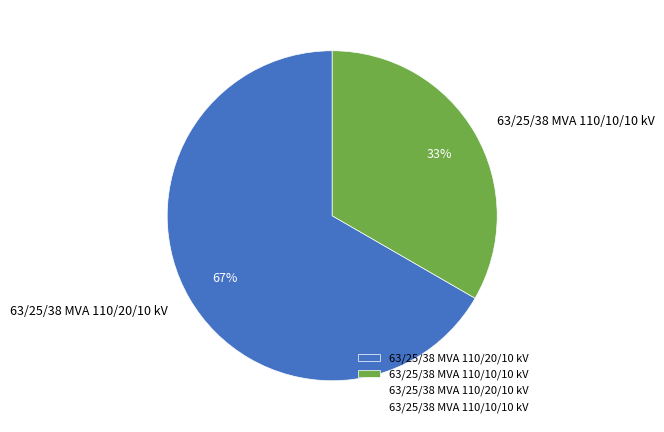

Does 63/25/38 MVA 110/10/10 kV account for over 50% of the chart?

No